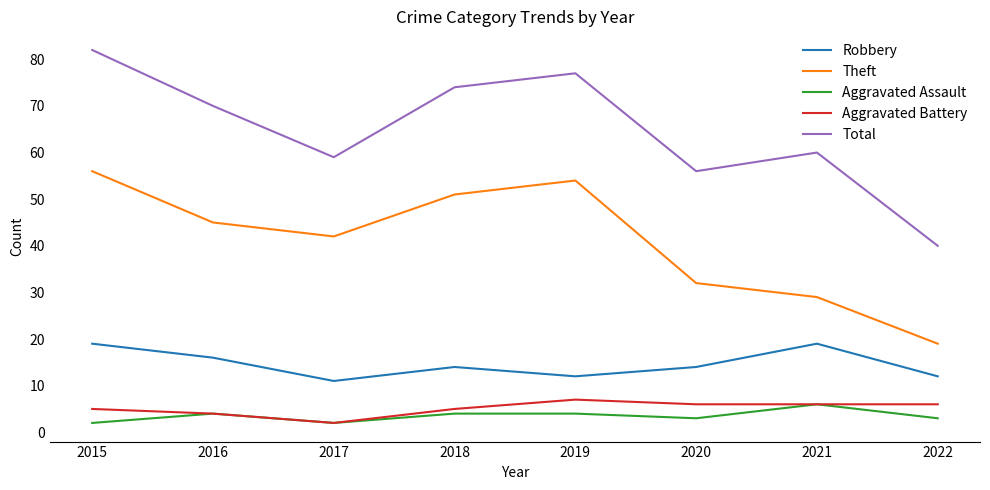

The Total series shows 33 at 2020. True or false?

False